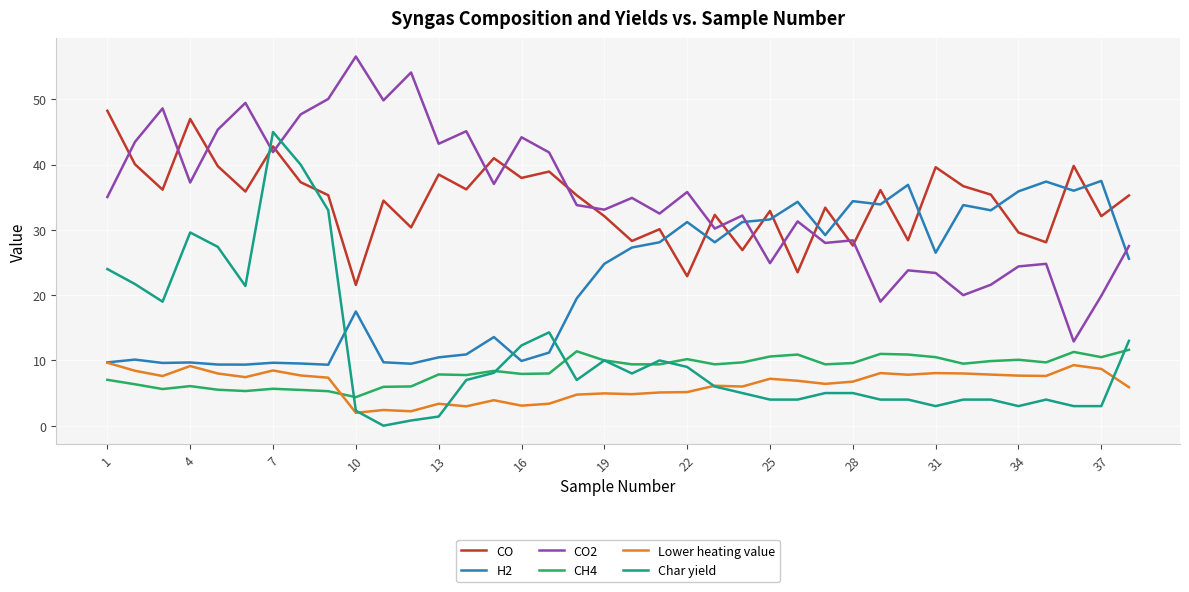

Which series has the largest range (max minus min)?

Char yield